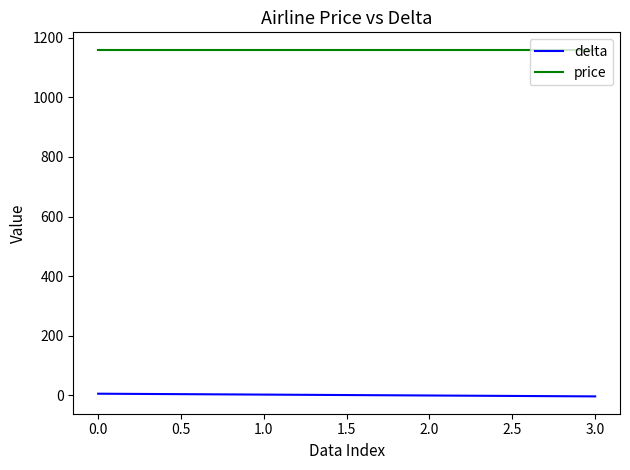

Which series has the largest total across all categories?

price